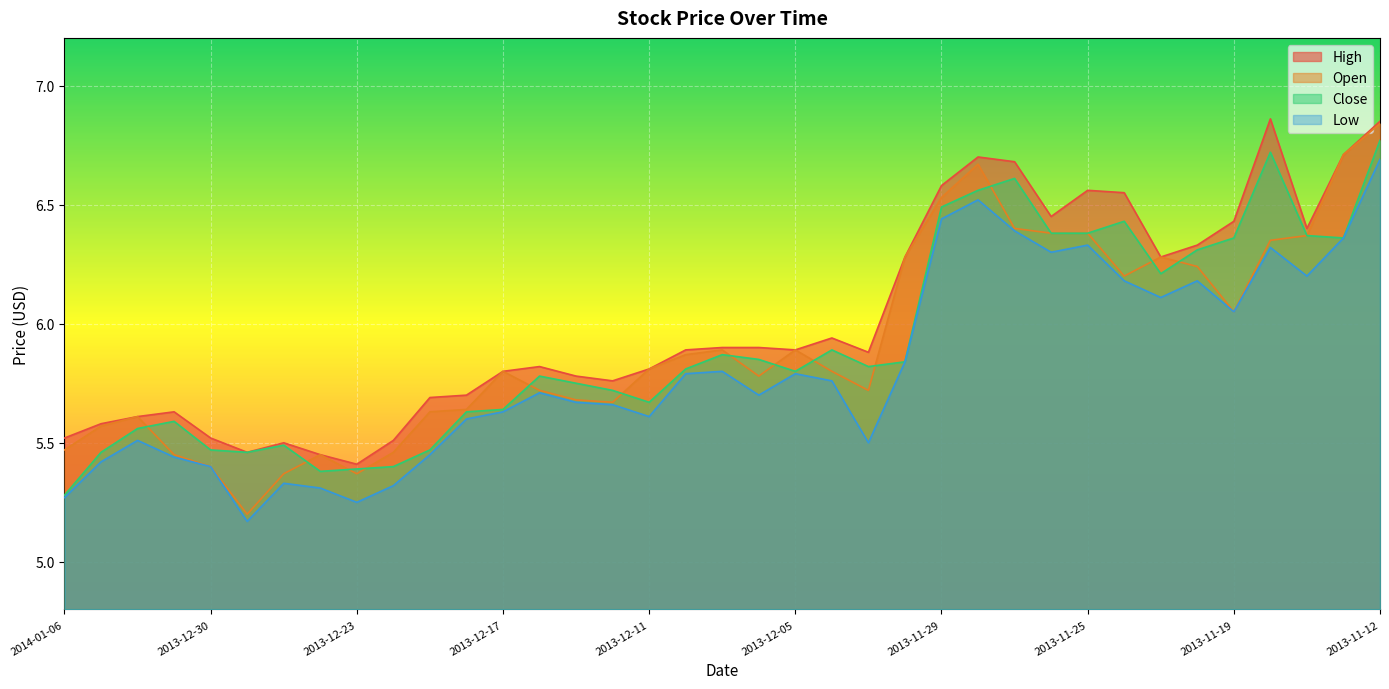

Between 2013-12-31 and 2013-12-25, which is larger?

2013-12-31